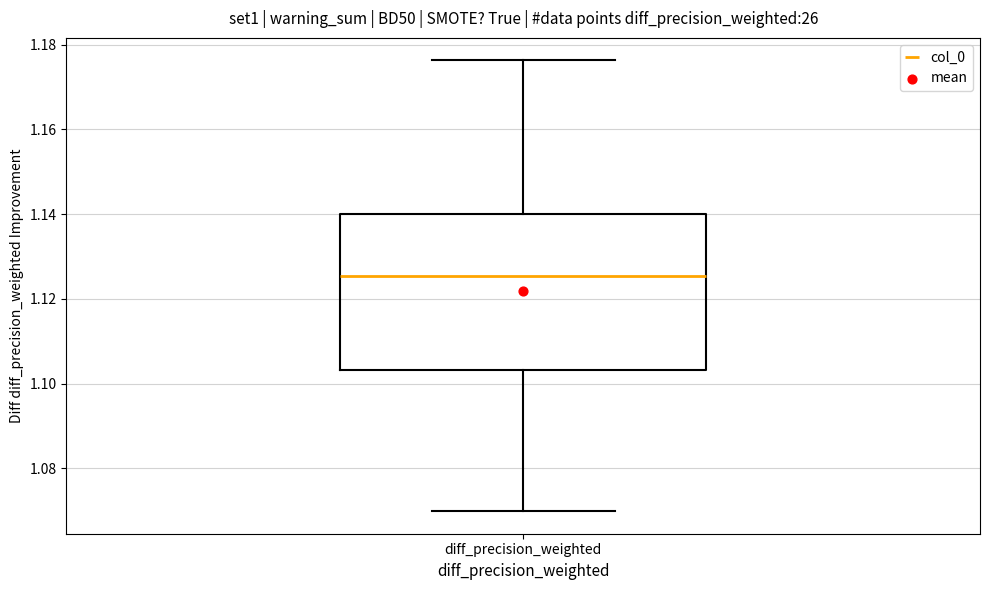

Where does the median line of the box for diff_precision_weighted sit on the y-axis? The values are not printed on the chart, so give them approximately, as read against the axis.

1.126